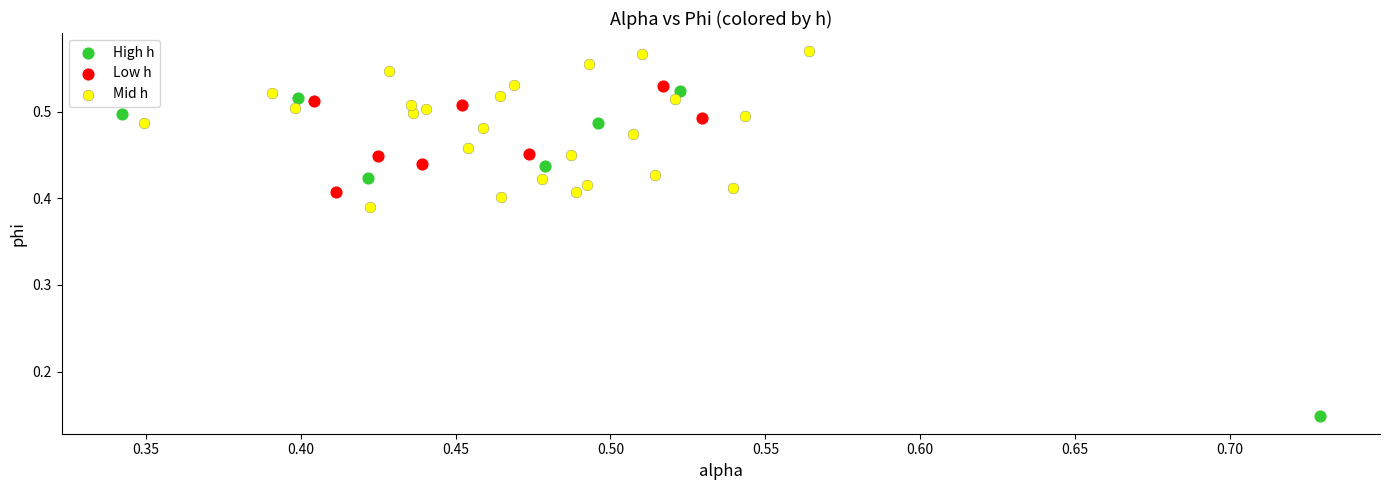

What are all the series names shown in the legend?

High h, Low h, Mid h